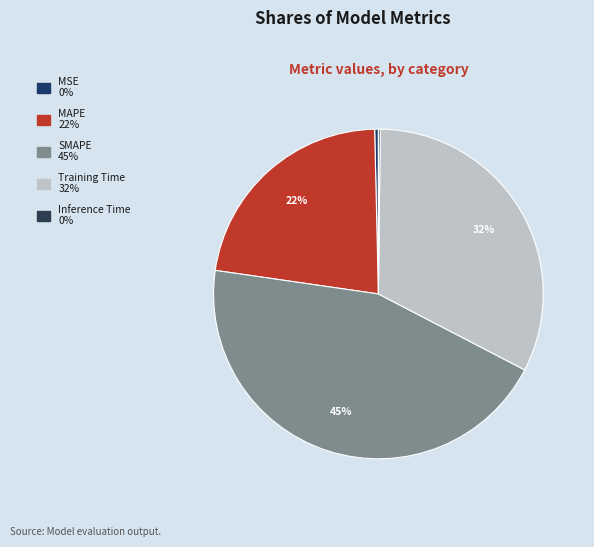

Which has a higher value, MAPE or Training Time?

Training Time